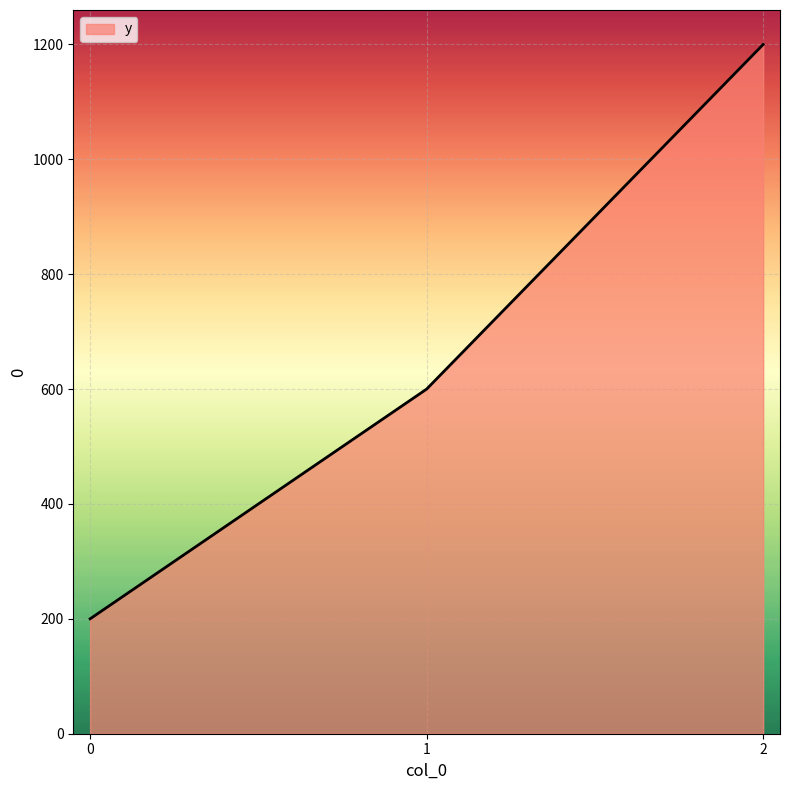

What is the minimum value shown in the chart?

200